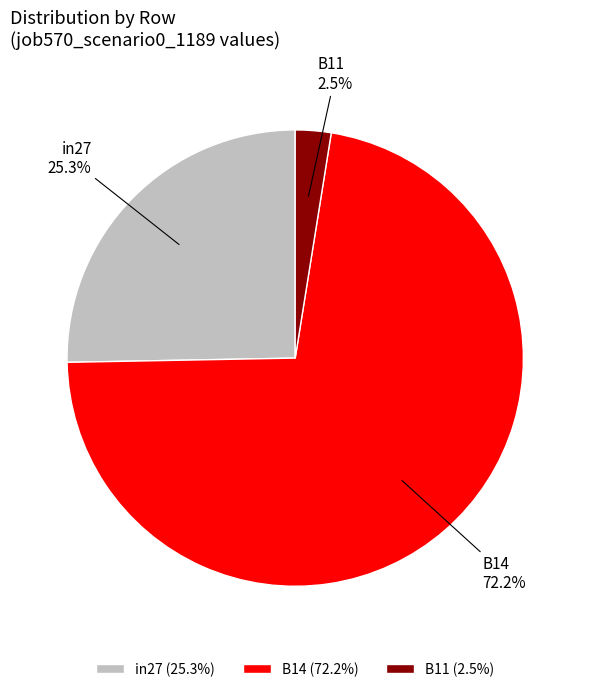

To the nearest percent, what percentage of the pie is B14?

72%